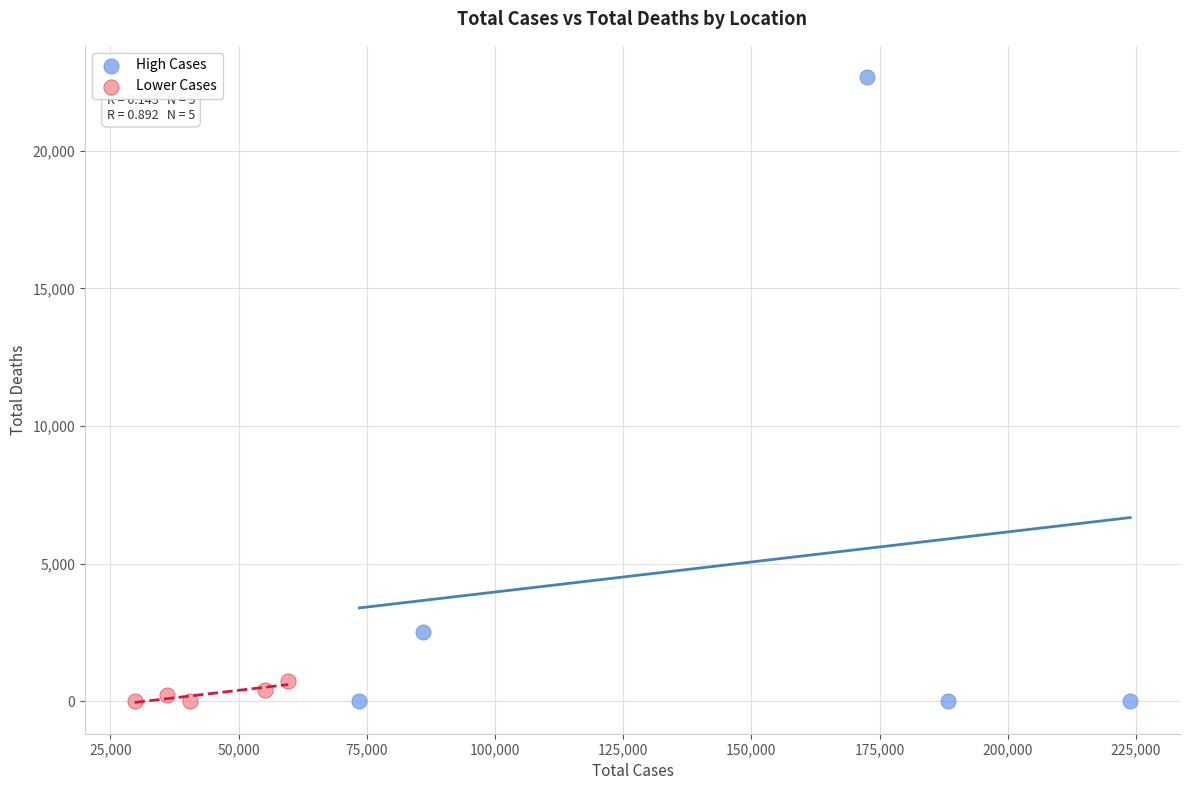

Which series contains the highest Y value?

High Cases